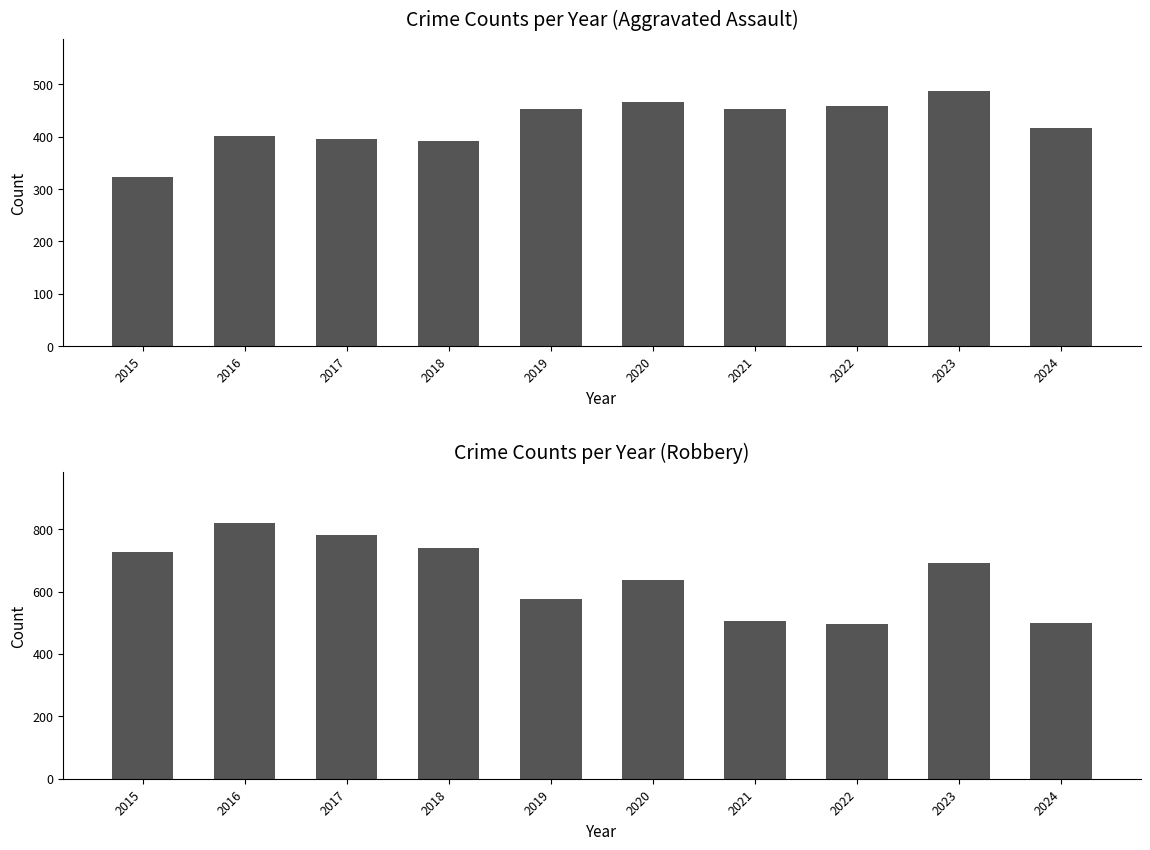

Reading left to right, extract all data points from this chart.

Aggravated Assault: 2015=323	2016=402	2017=396	2018=392	2019=452	2020=466	2021=452	2022=458	2023=488	2024=417
Robbery: 2015=726	2016=819	2017=780	2018=741	2019=577	2020=637	2021=506	2022=495	2023=690	2024=500